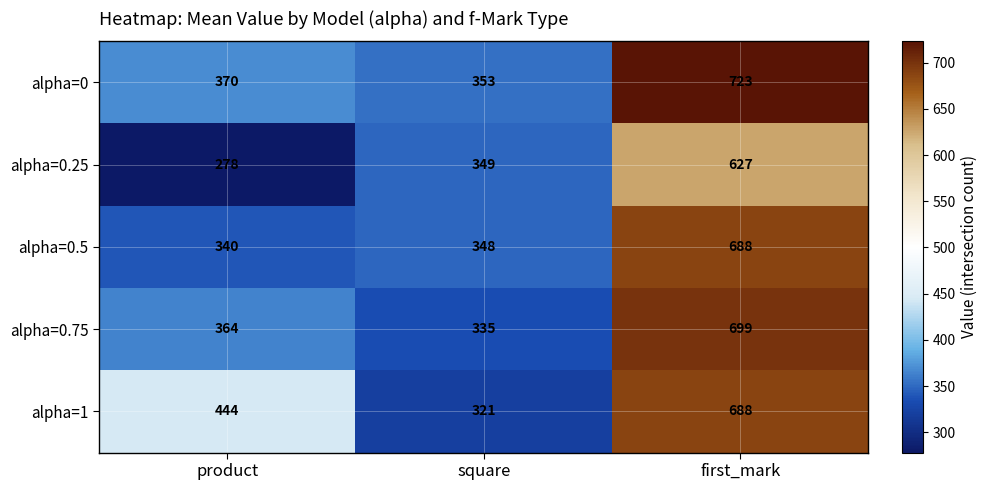

Which label corresponds to the smallest value in the chart?

product